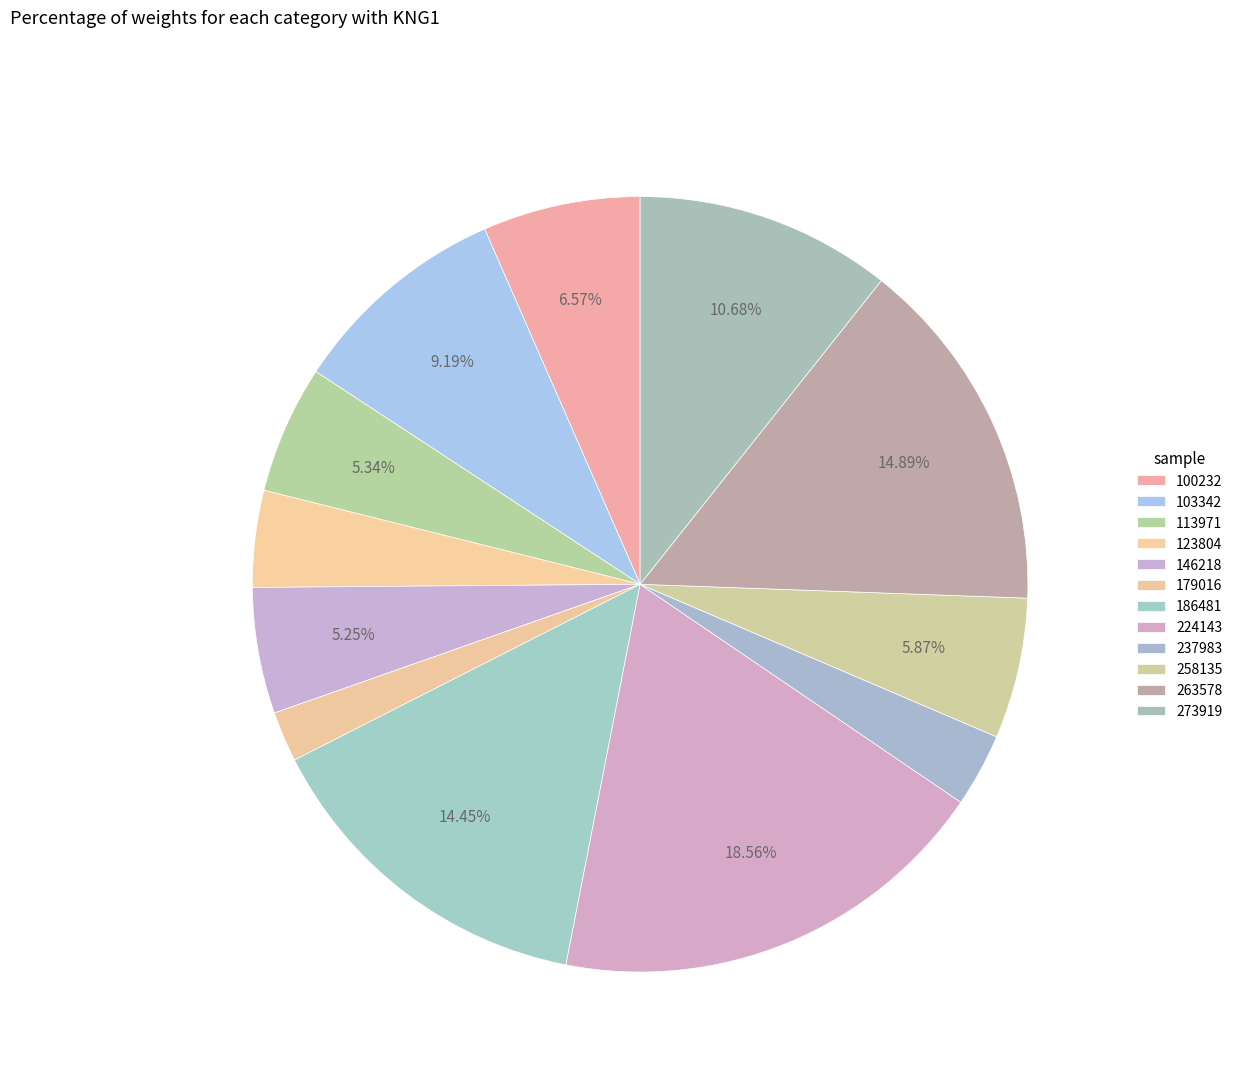

How many slices are in this pie chart?

12